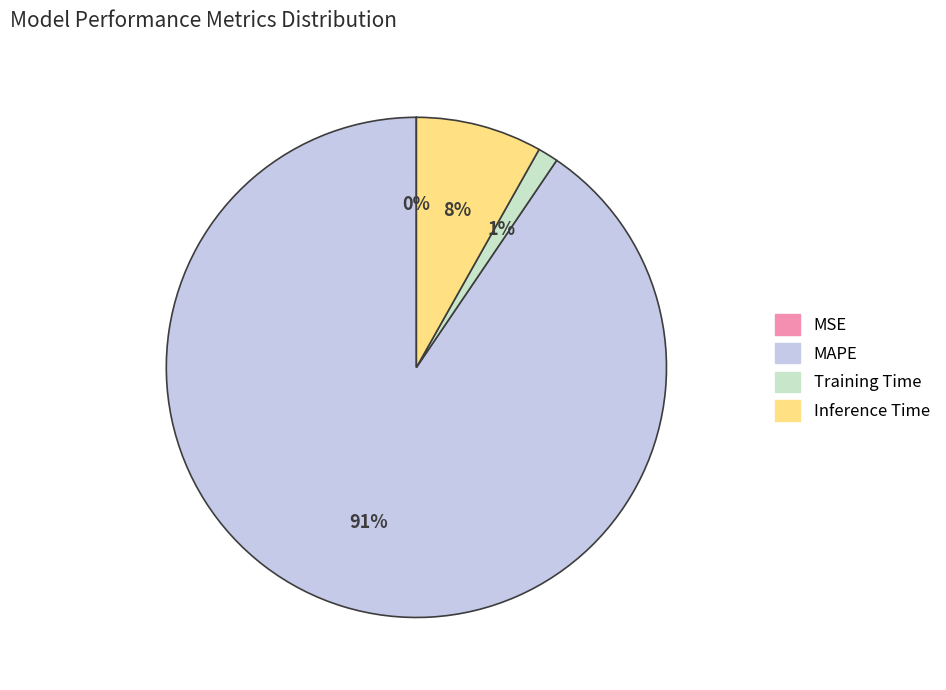

Does MAPE represent more than half of the total?

Yes